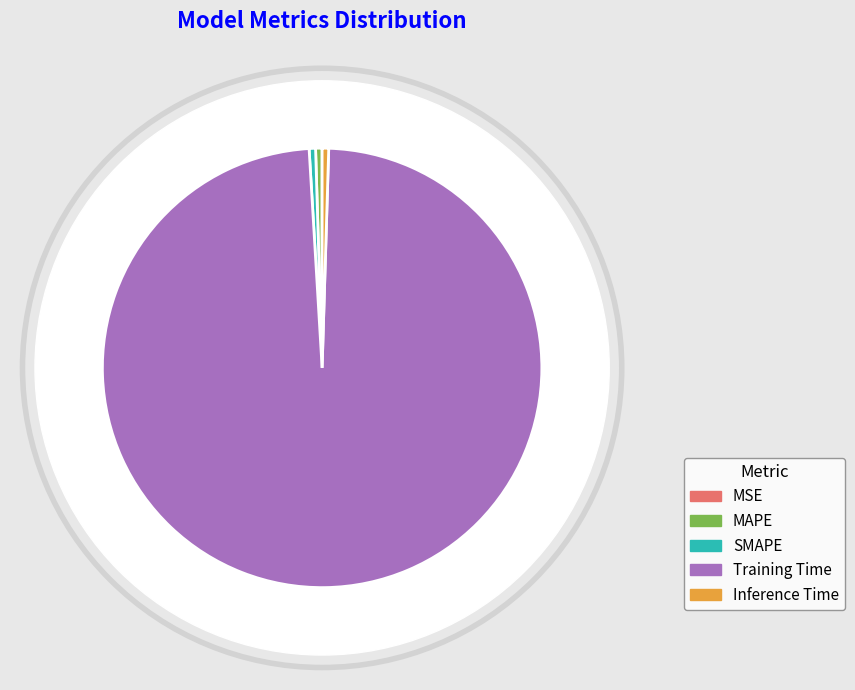

How many slices are in this pie chart?

5